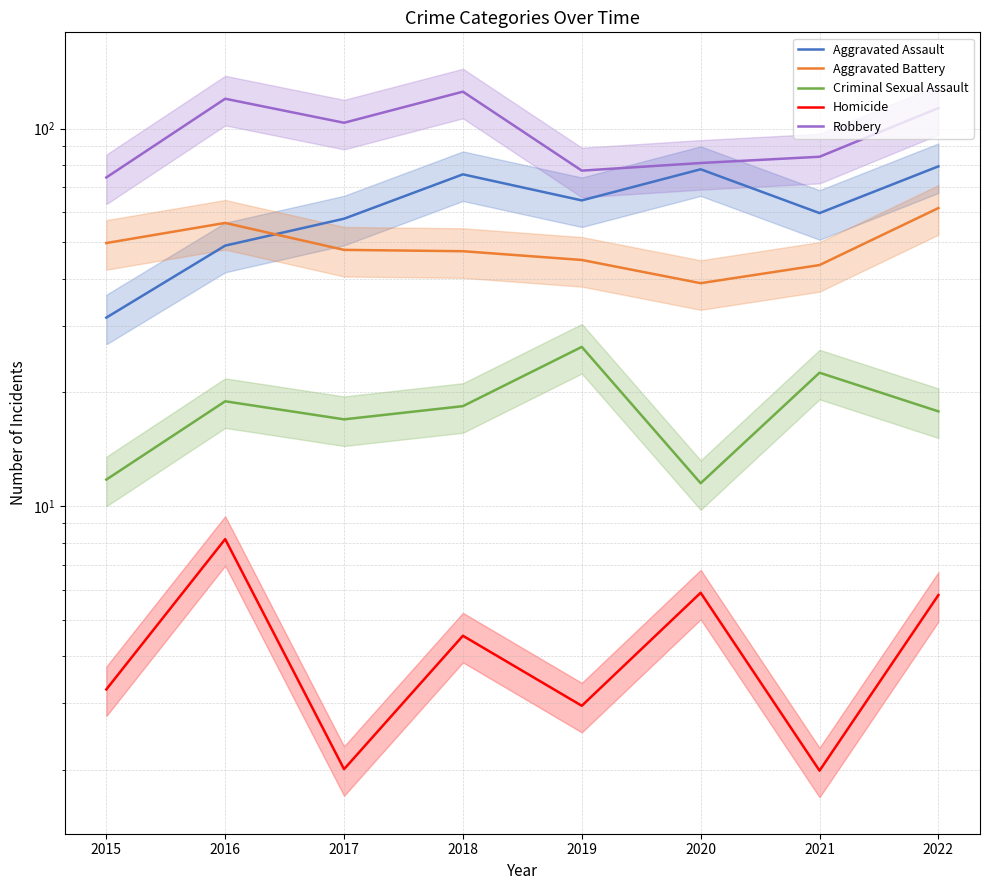

Between 2016 and 2020, which series saw the biggest shift?

Robbery